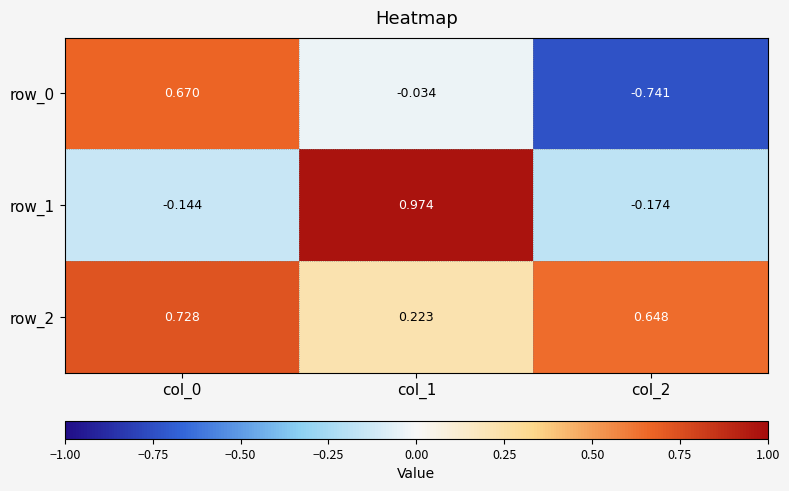

How many values in row_0 are above zero?

1